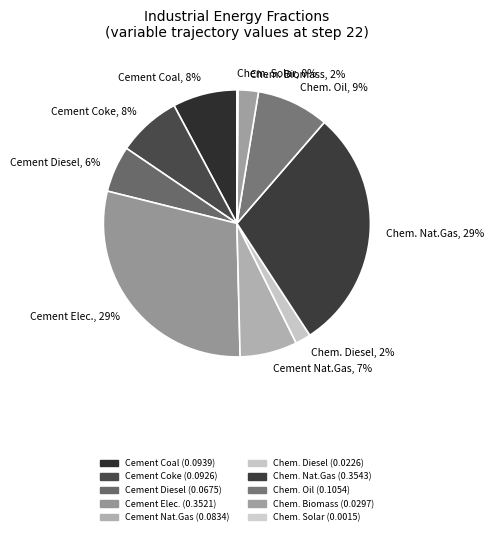

To the nearest percent, what portion does Chem. Oil, 9% represent?

9%